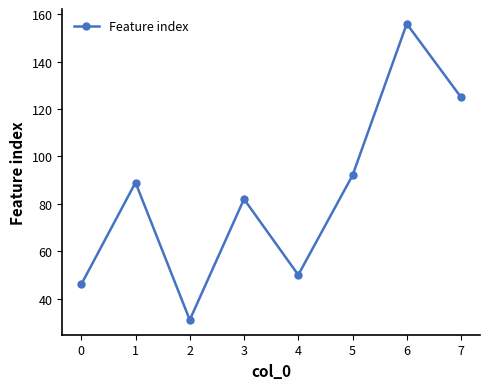

How many lines are shown in the chart?

1